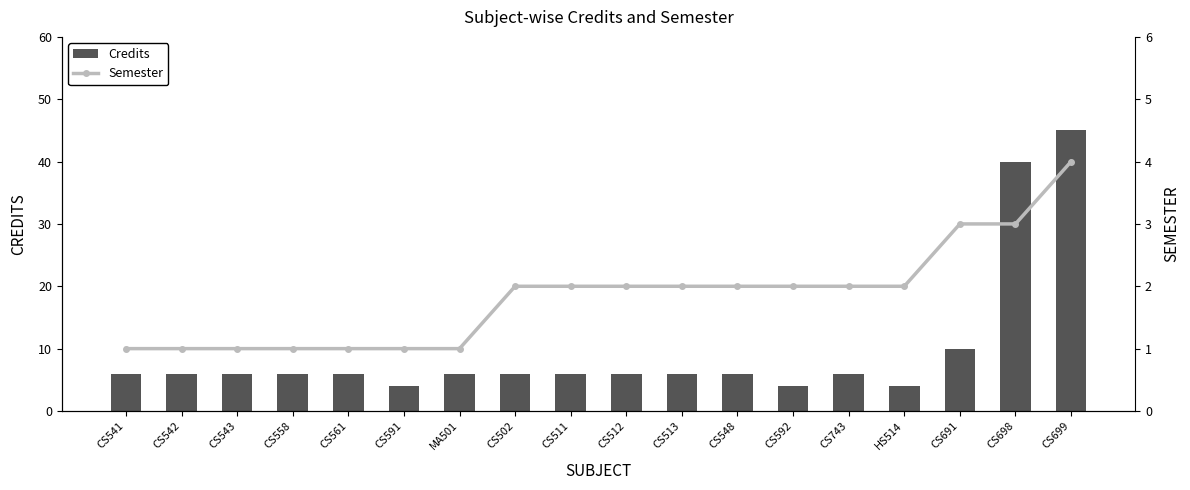

What is the average value of the Semester series?

2